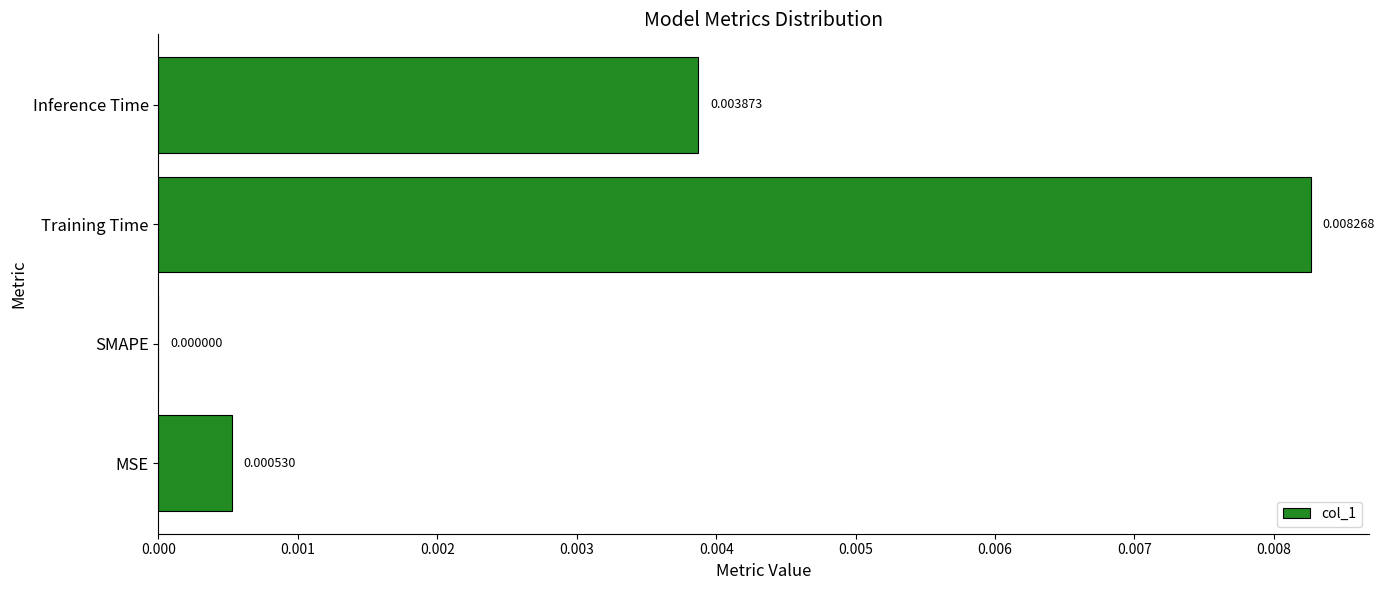

At which category does the chart reach its peak across all series?

Training Time